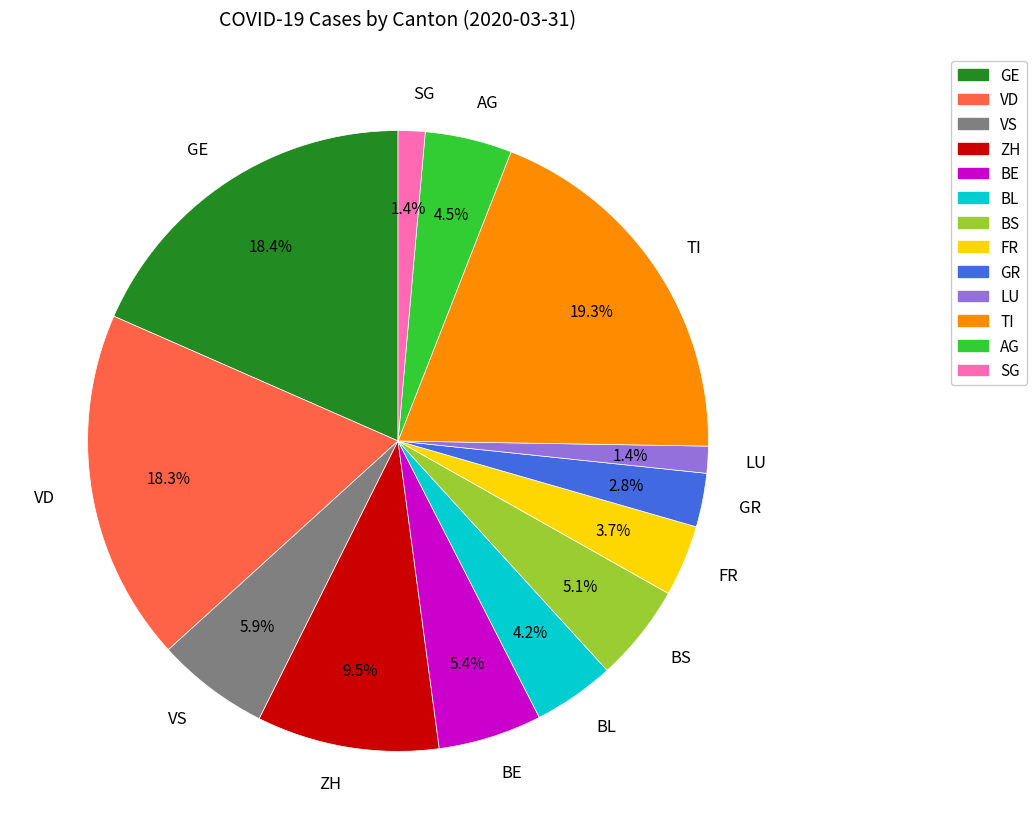

Does BS account for over 50% of the chart?

No